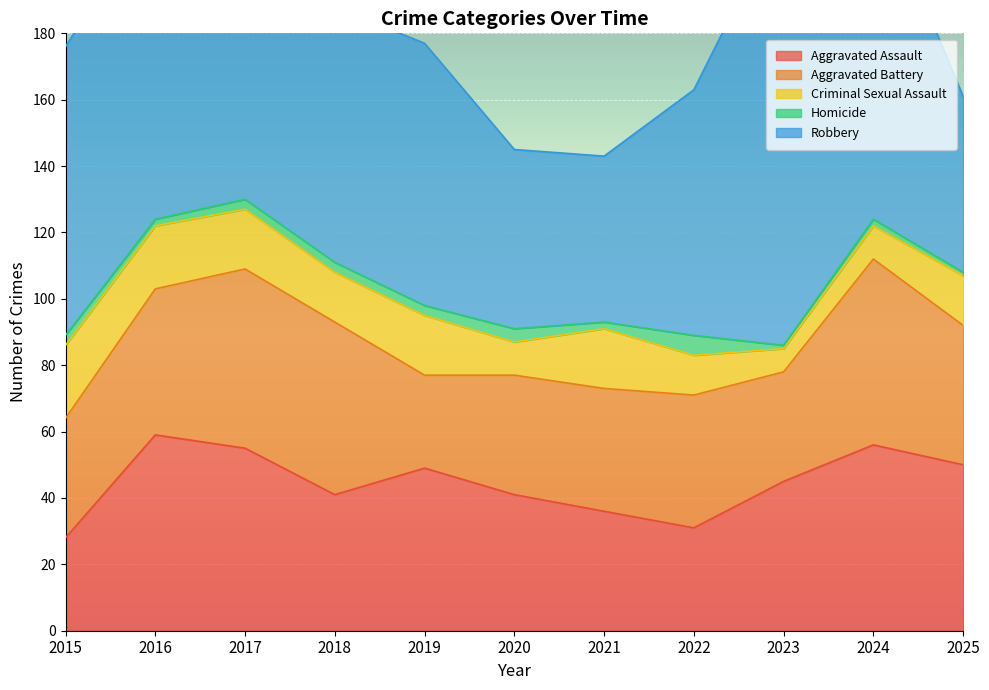

Which series has the largest total across all categories?

Robbery